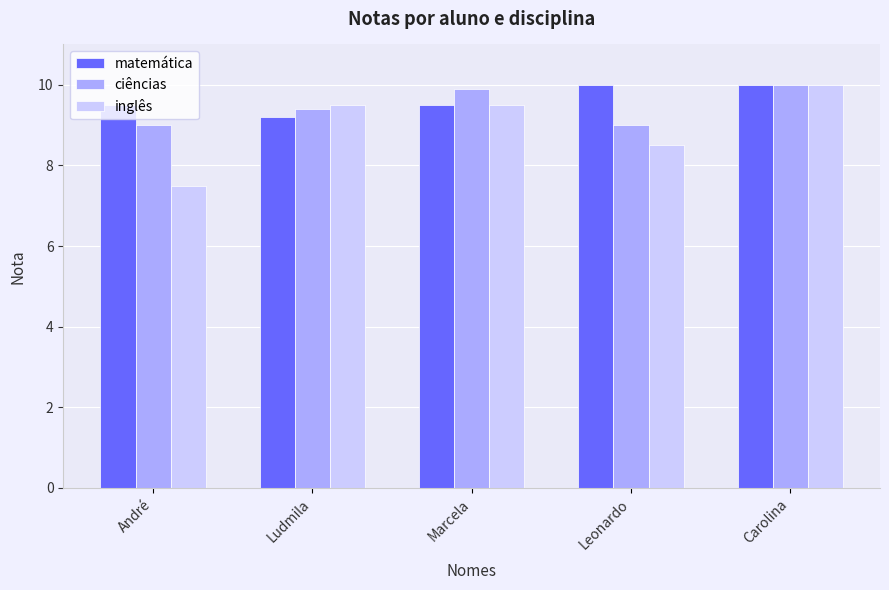

Which series changed the most between André and Marcela?

inglês